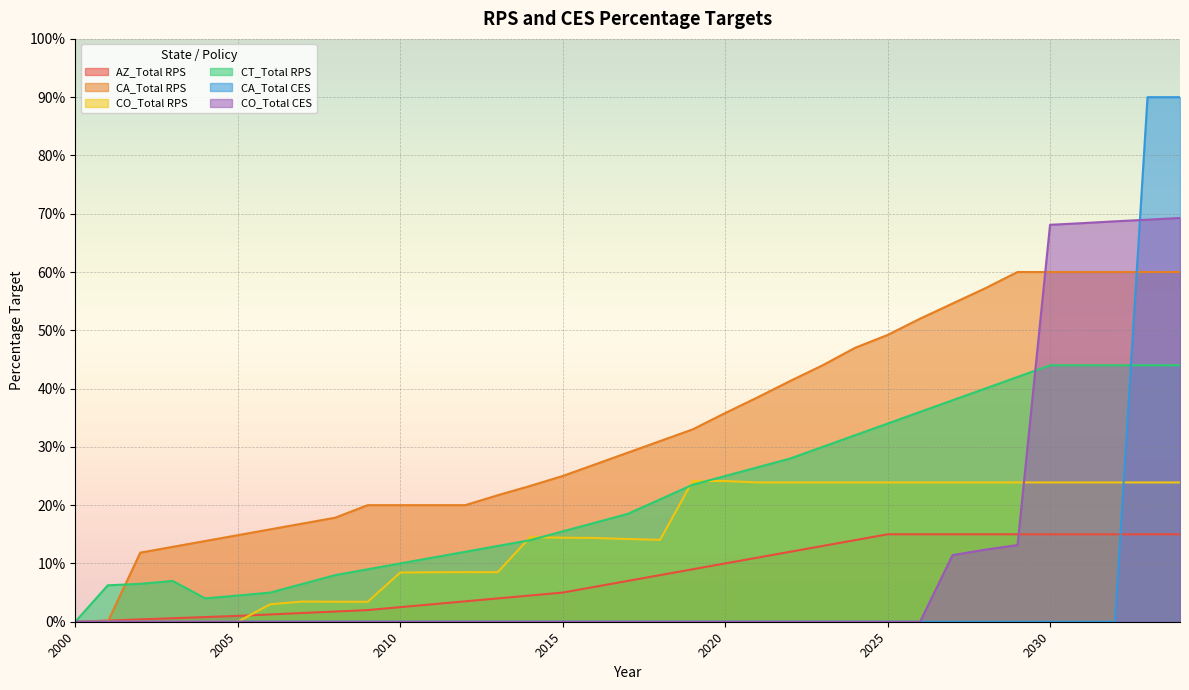

True or false: CO_Total RPS and CA_Total CES intersect in this chart.

True